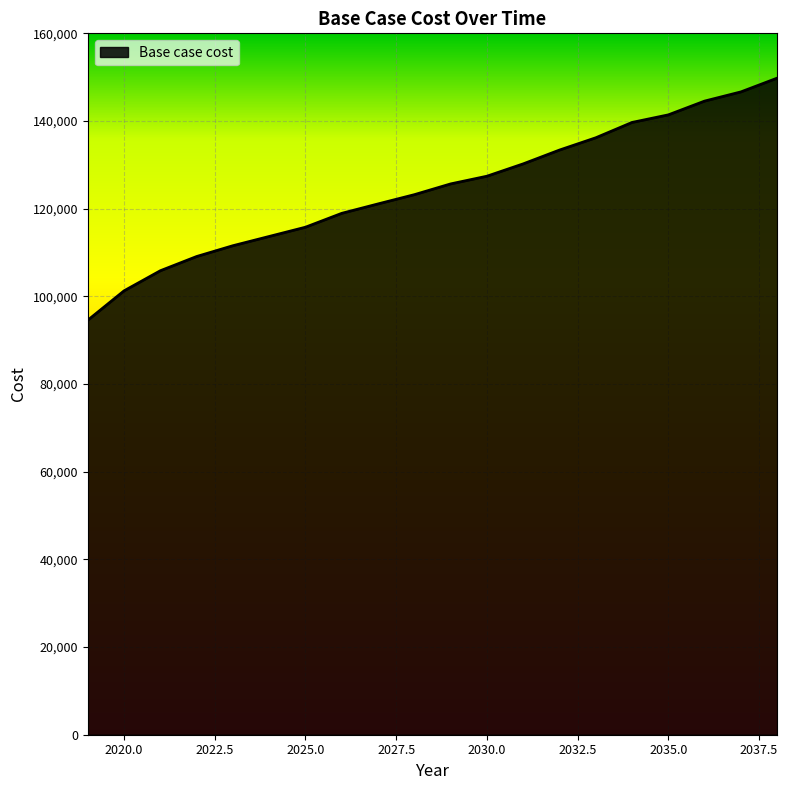

What is the smallest value displayed?

94554.3